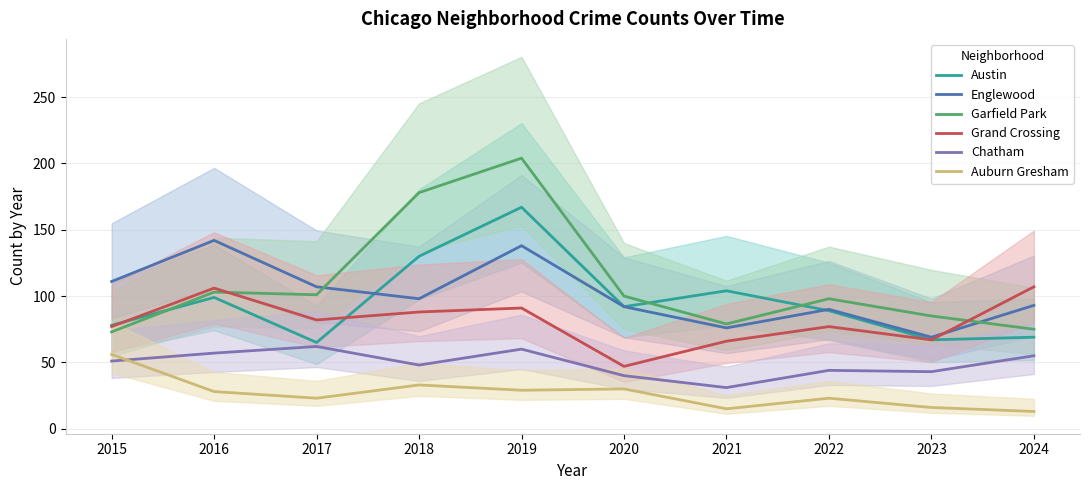

Reading left to right, transcribe all the data shown in this chart.

Austin: 78	99	65	130	167	92	104	89	67	69
Englewood: 111	142	107	98	138	92	76	90	69	93
Garfield Park: 73	103	101	178	204	100	79	98	85	75
Grand Crossing: 77	106	82	88	91	47	66	77	67	107
Chatham: 51	57	62	48	60	40	31	44	43	55
Auburn Gresham: 56	28	23	33	29	30	15	23	16	13